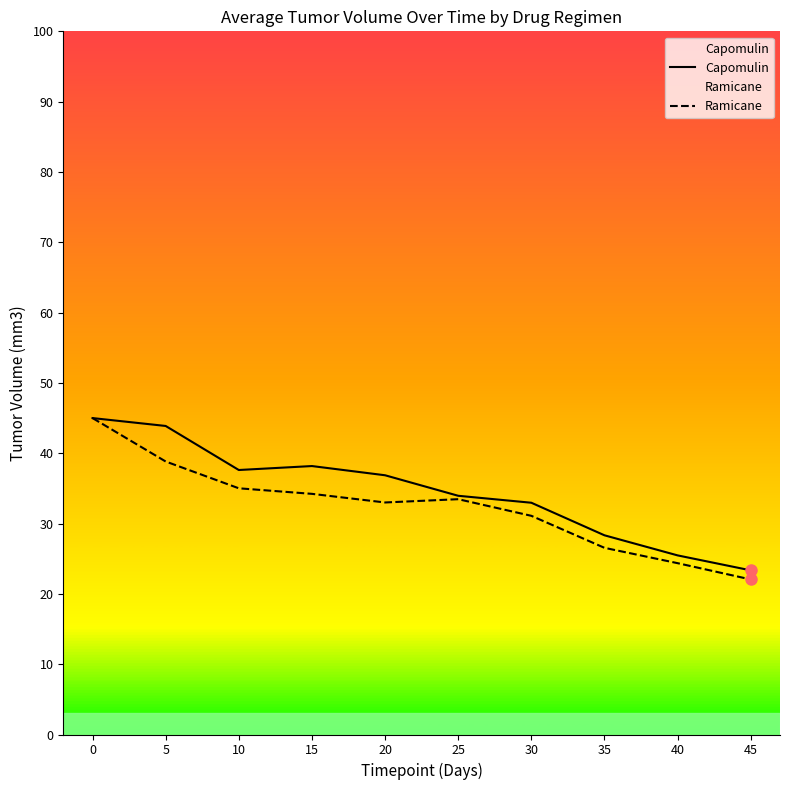

Rank the series by their maximum value, from highest to lowest.

Capomulin, Ramicane